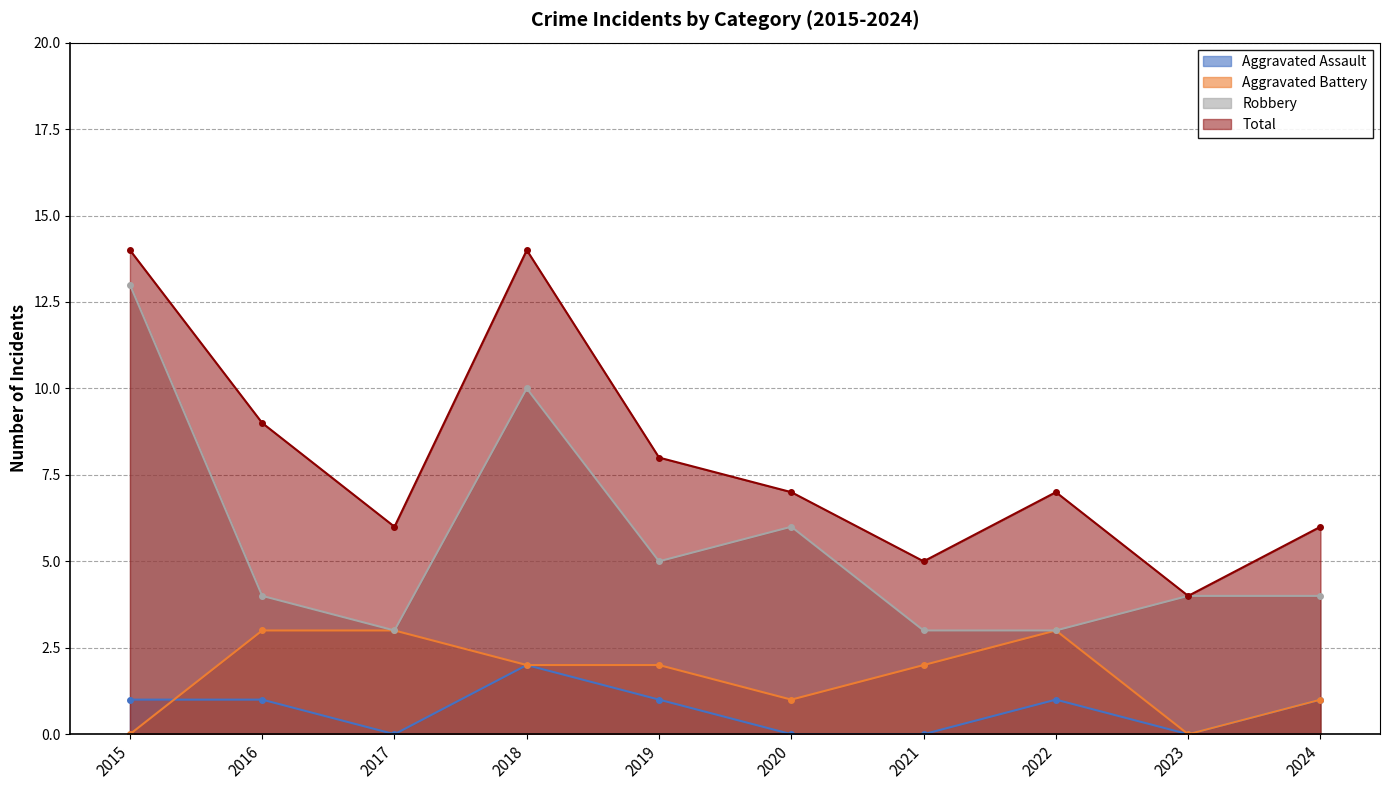

True or false: Robbery and Aggravated Battery cross at least once.

False